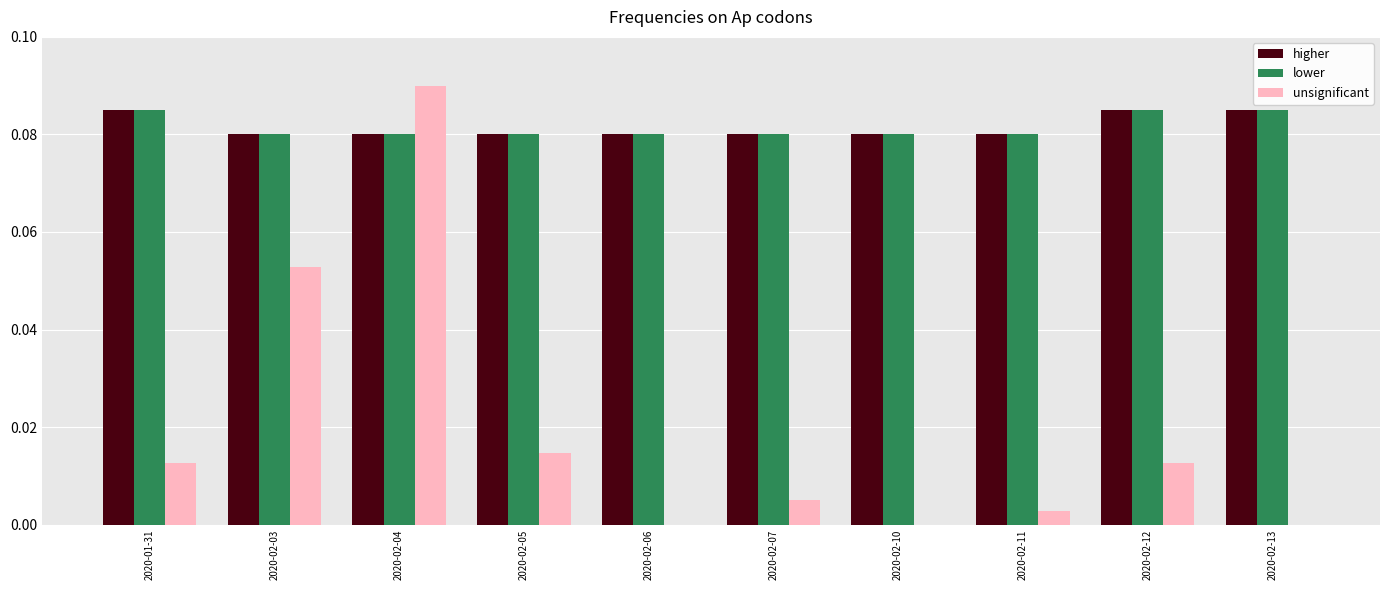

Is it true that unsignificant equals 0.0 at 2020-02-05?

True